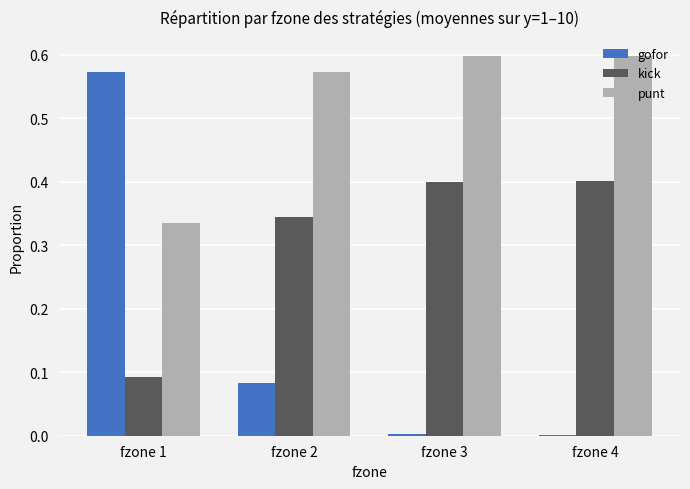

The punt series shows 0.2 at fzone 1. True or false?

False